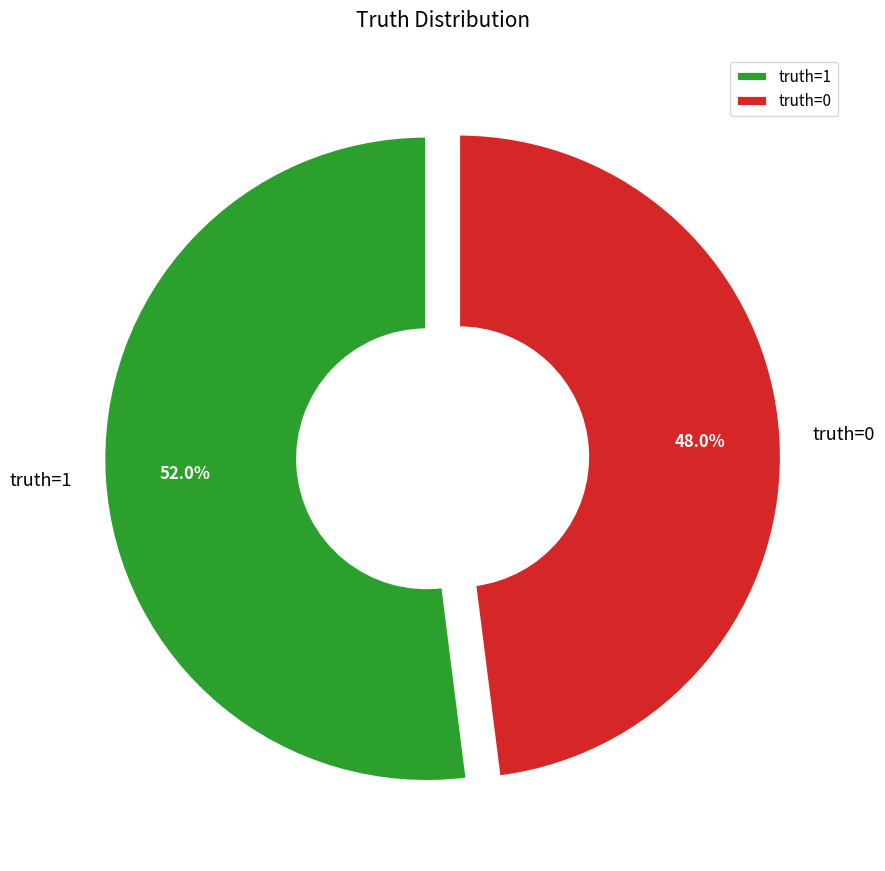

Which slice is the smallest?

truth=0